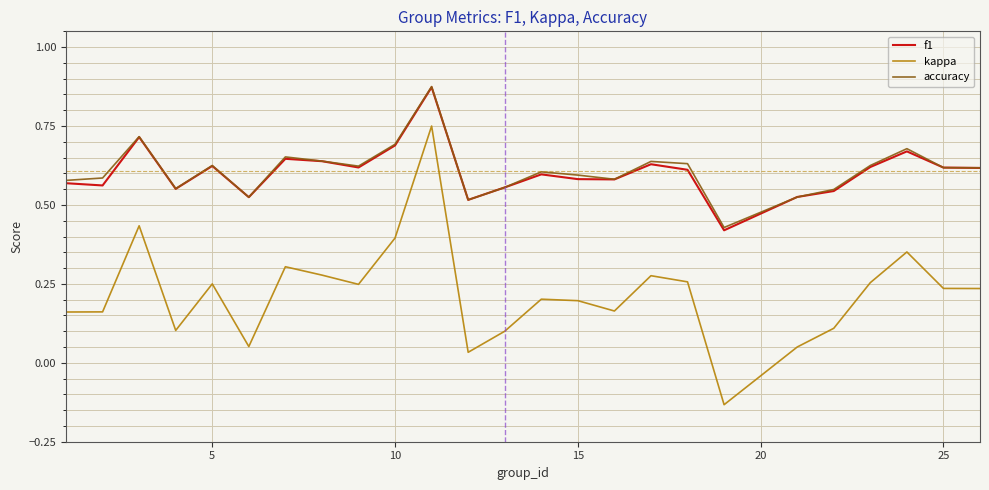

Which series has the largest range (max minus min)?

kappa